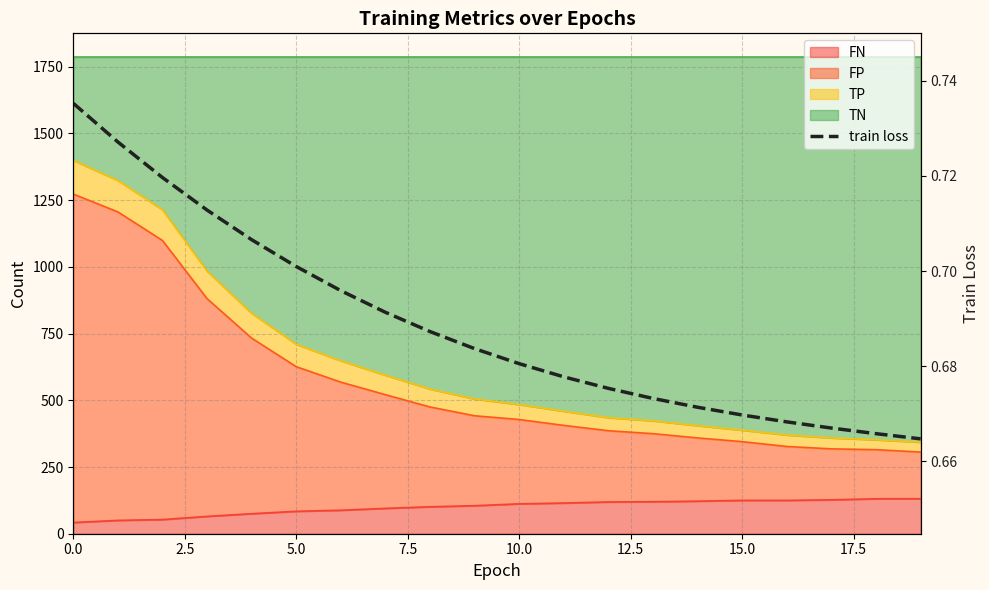

Is it true that the value at 17 is 0.7?

True